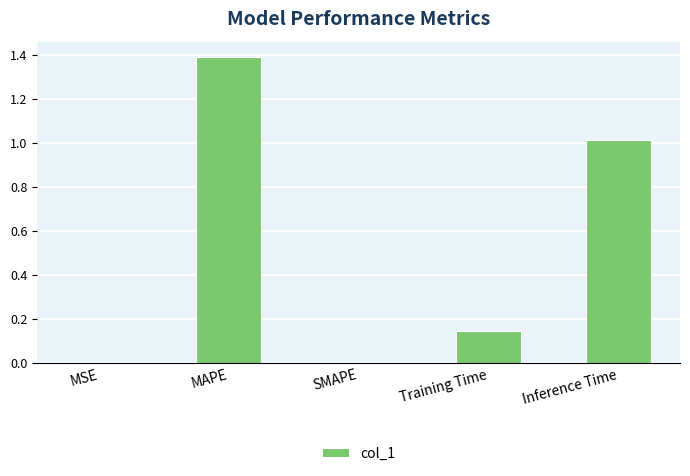

The chart shows a value of 0.3 at Training Time. True or false?

False